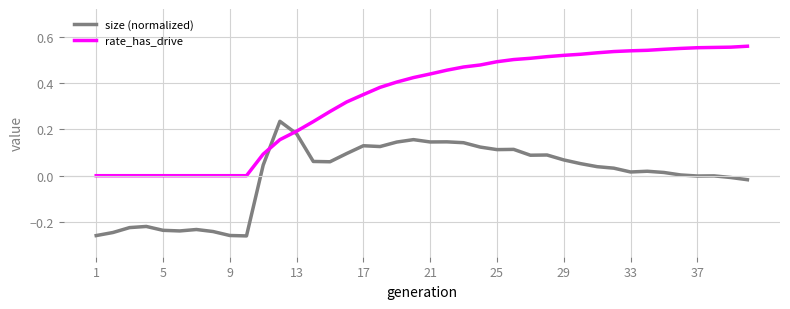

List the series in order of their overall mean, highest first.

rate_has_drive, size (normalized)